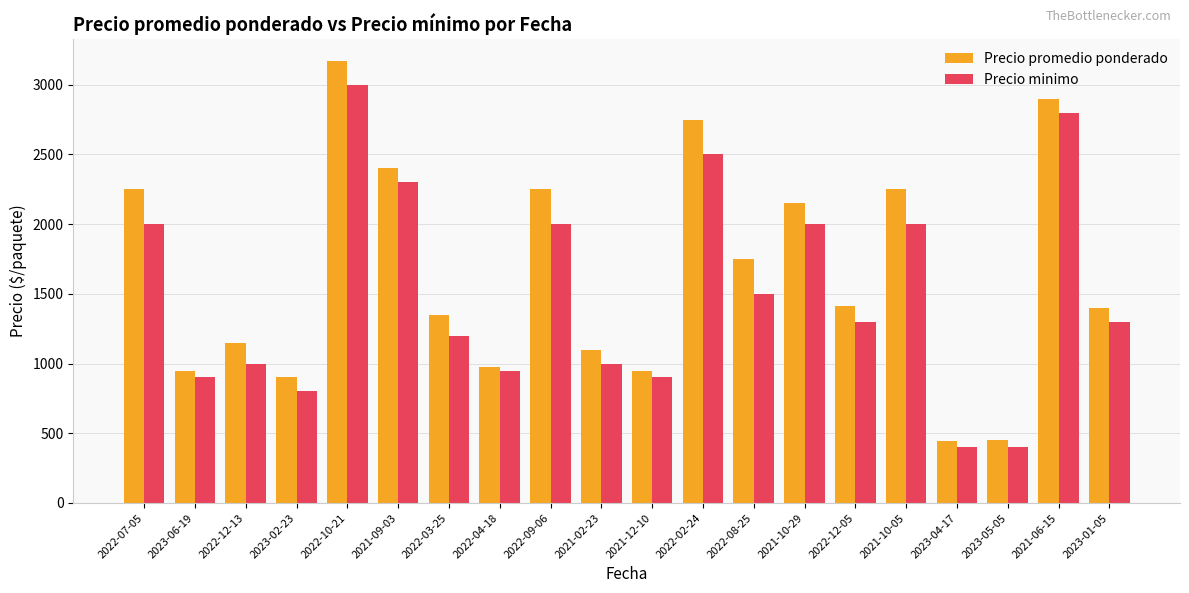

Is the value of Precio minimo at 2023-06-19 greater than the value of Precio promedio ponderado at 2022-04-18?

No